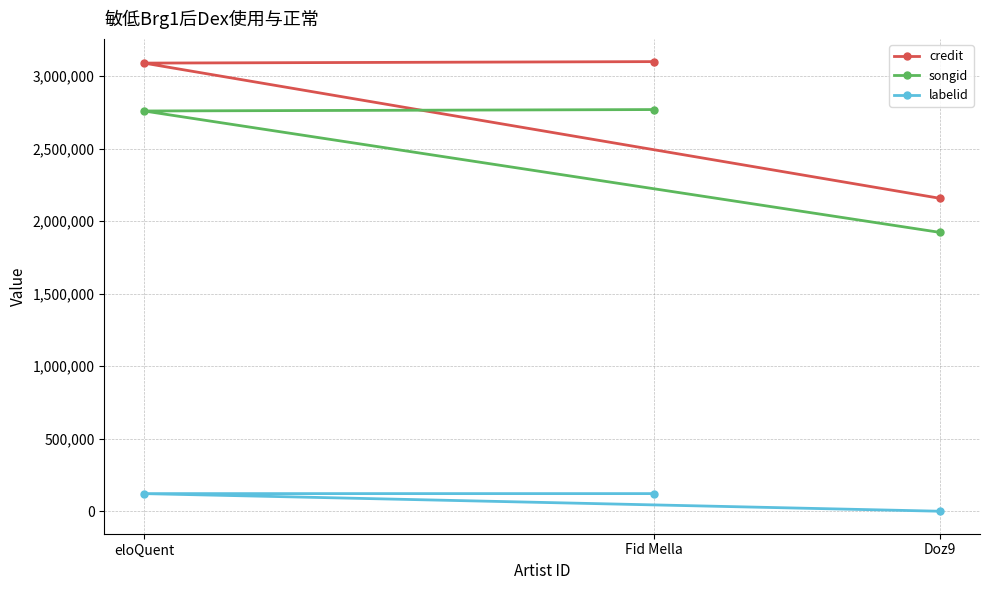

What is the difference between the highest and lowest values at Fid Mella?

2977450